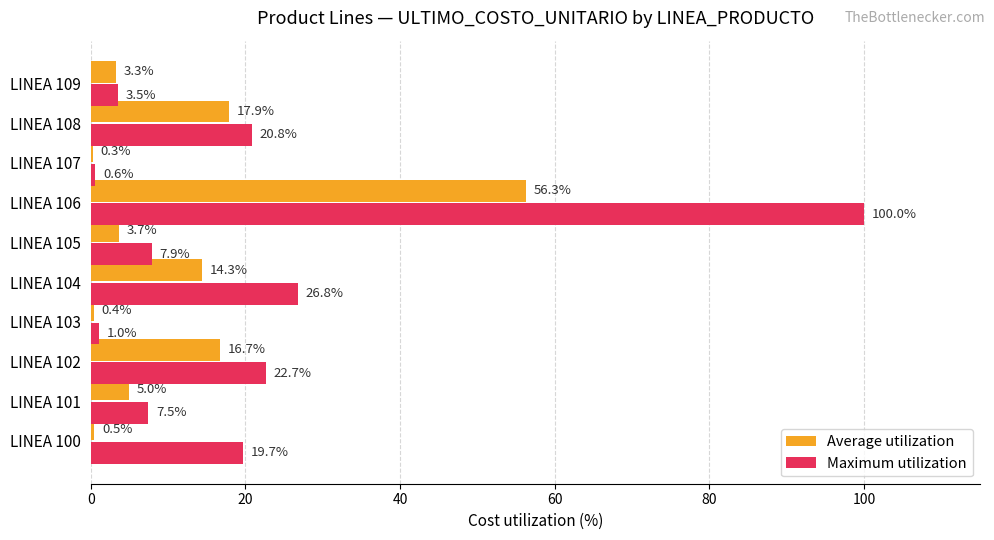

Between LINEA 102 and LINEA 105, which series saw the biggest shift?

Maximum utilization